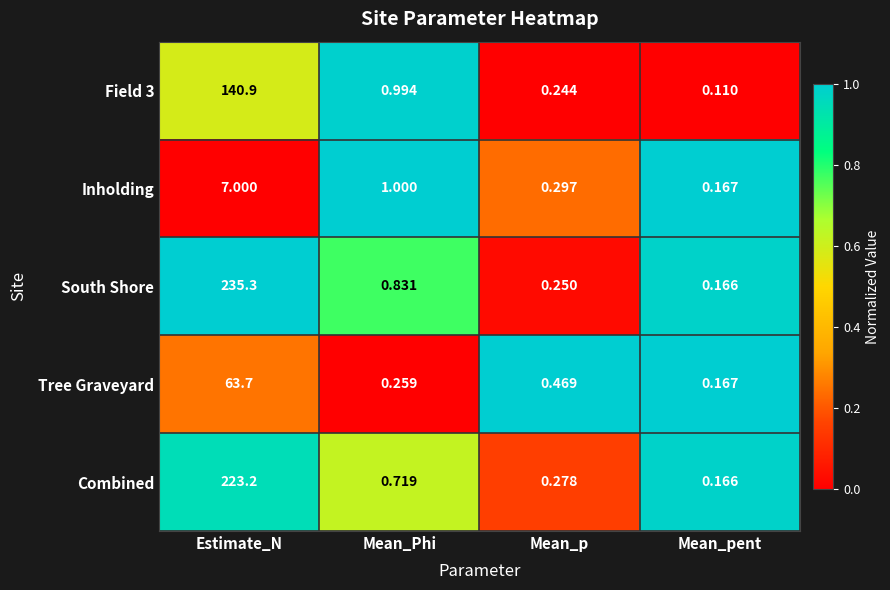

Which series changed the most between Mean_p and Mean_pent?

Tree Graveyard